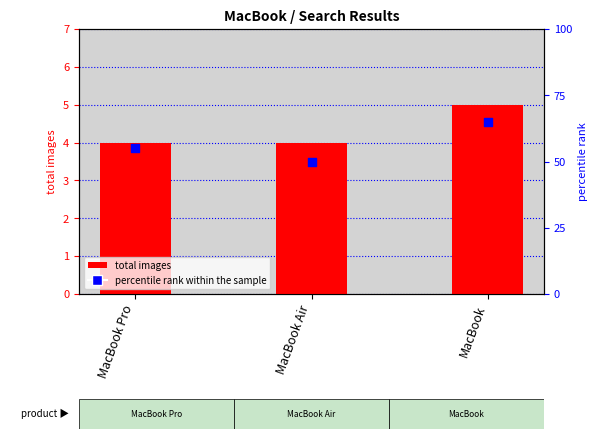

At which category is the sum across all series the highest?

MacBook